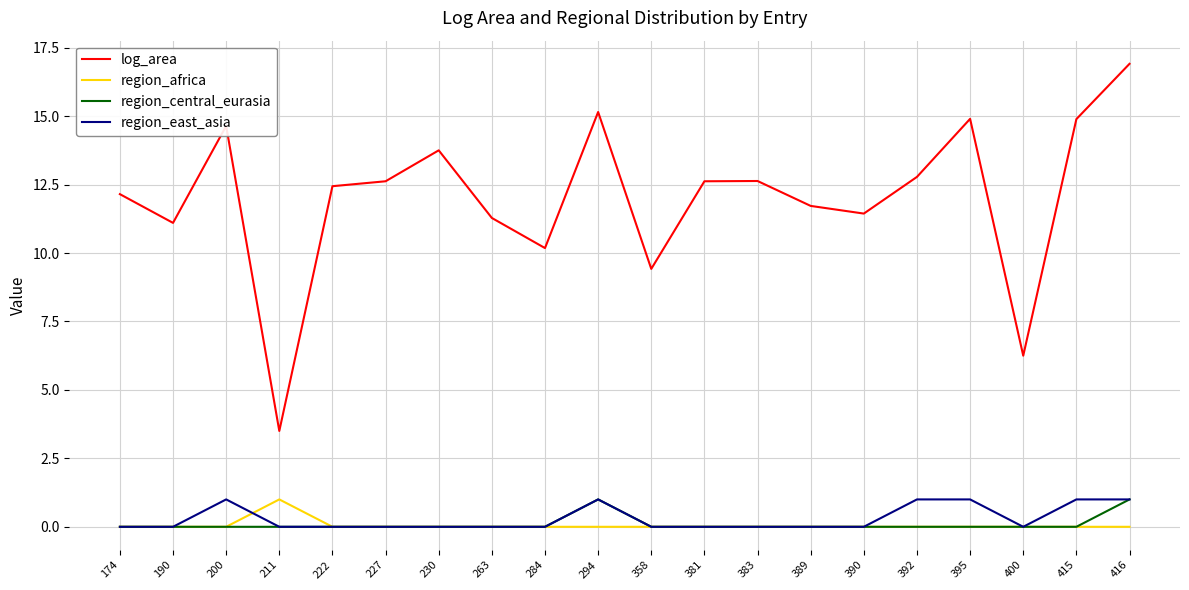

What is the maximum value for region_africa?

1.0